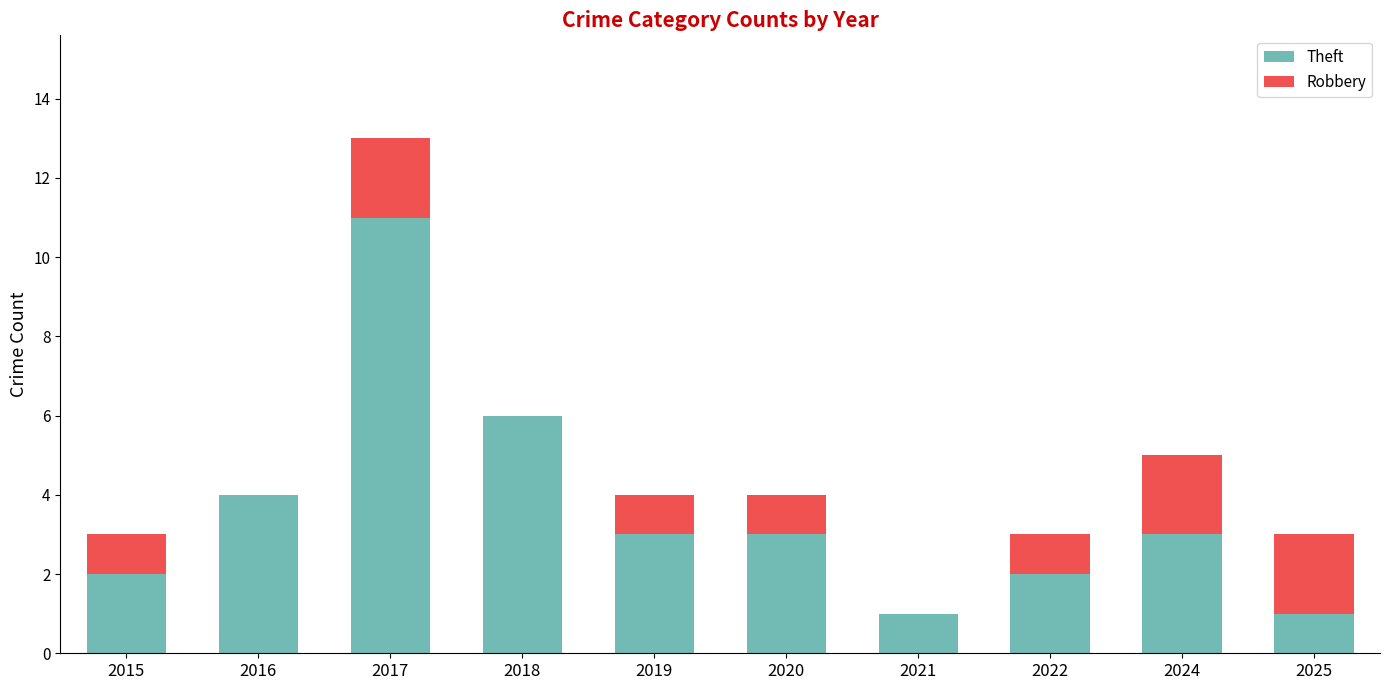

The Theft series shows 6 at 2018. True or false?

True